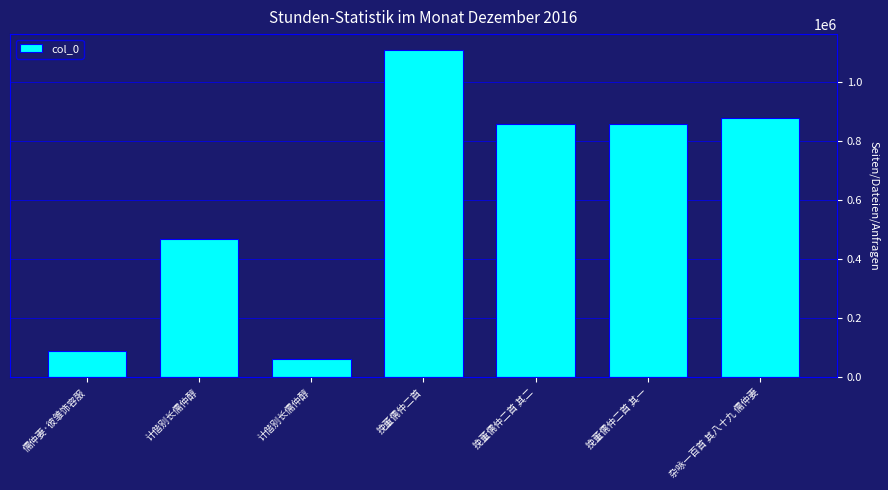

At which category does the chart reach its peak across all series?

挽董儒仲二首